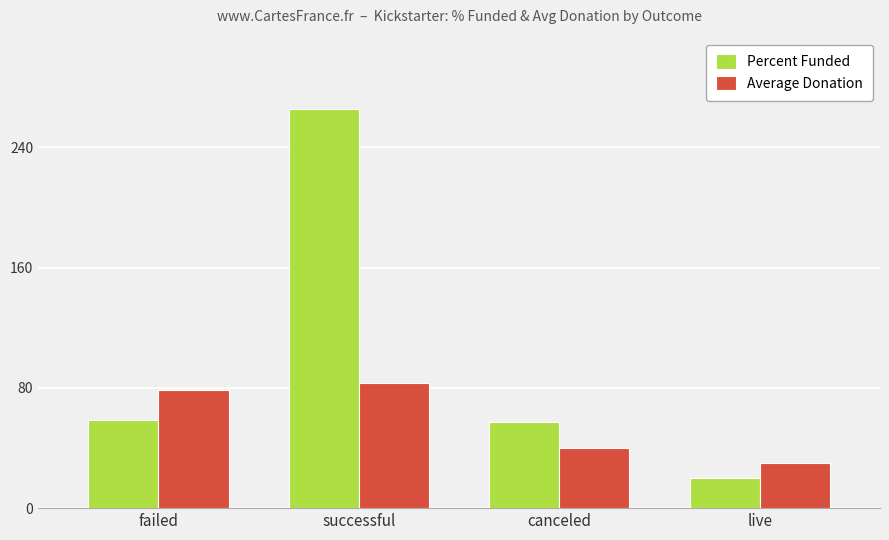

At how many categories does at least one series exceed 217?

1